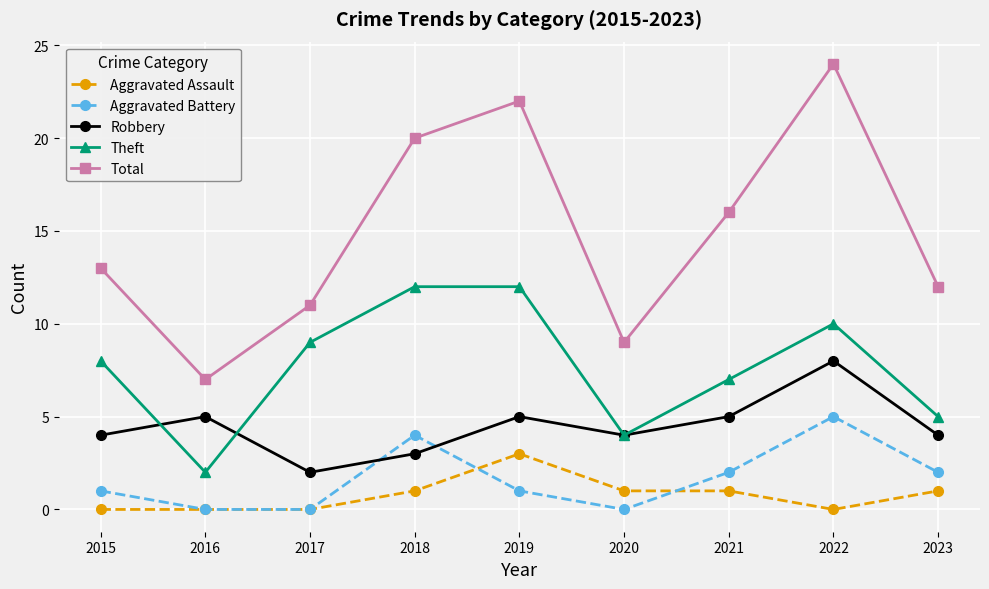

What is the spread (max minus min) of values at 2023?

11